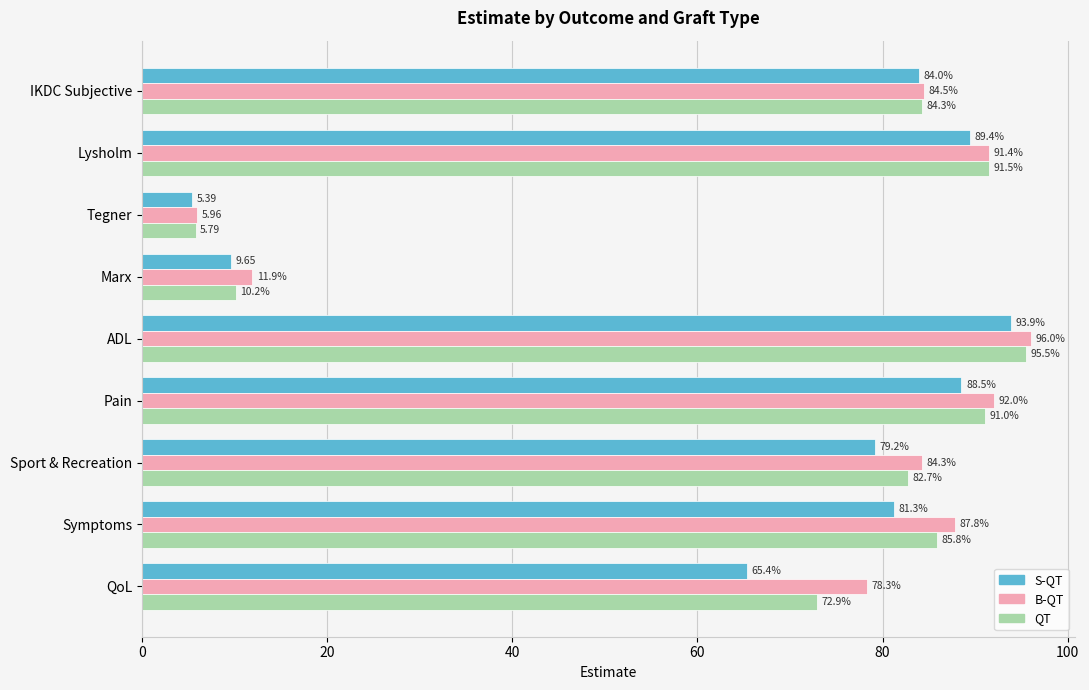

List the labels in order of S-QT value, smallest first.

Tegner, Marx, QoL, Sport & Recreation, Symptoms, IKDC Subjective, Pain, Lysholm, ADL